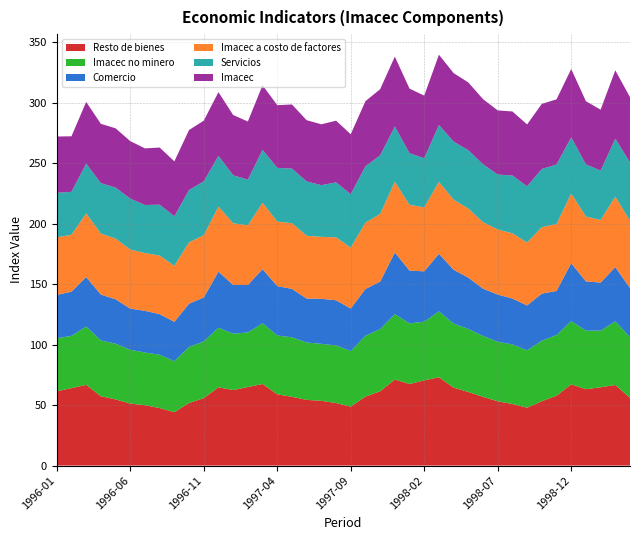

Reading left to right, list all the values displayed in this chart.

Resto de bienes: 1996-01=61.4	1996-02=64.0	1996-03=66.7	1996-04=57.3	1996-05=54.7	1996-06=51.2	1996-07=49.9	1996-08=47.5	1996-09=44.1	1996-10=51.7	1996-11=55.7	1996-12=64.7	1997-01=62.4	1997-02=64.9	1997-03=67.4	1997-04=58.9	1997-05=56.8	1997-06=54.3	1997-07=53.5	1997-08=51.7	1997-09=48.7	1997-10=57.0	1997-11=61.4	1997-12=71.1	1998-01=67.4	1998-02=70.4	1998-03=73.0	1998-04=64.4	1998-05=60.8	1998-06=56.8	1998-07=53.1	1998-08=50.9	1998-09=47.8	1998-10=53.2	1998-11=57.7	1998-12=67.1	1999-01=63.1	1999-02=64.7	1999-03=66.6	1999-04=56.0
Imacec no minero: 1996-01=43.8	1996-02=43.2	1996-03=48.2	1996-04=46.1	1996-05=46.0	1996-06=44.5	1996-07=43.5	1996-08=44.1	1996-09=42.2	1996-10=46.3	1996-11=46.9	1996-12=49.2	1997-01=46.6	1997-02=45.1	1997-03=50.2	1997-04=48.6	1997-05=49.2	1997-06=47.4	1997-07=47.1	1997-08=47.6	1997-09=45.9	1997-10=50.3	1997-11=51.3	1997-12=54.0	1998-01=50.1	1998-02=48.5	1998-03=54.4	1998-04=52.9	1998-05=52.1	1998-06=50.3	1998-07=49.2	1998-08=49.2	1998-09=47.4	1998-10=50.0	1998-11=50.1	1998-12=52.3	1999-01=48.4	1999-02=46.8	1999-03=52.6	1999-04=50.1
Comercio: 1996-01=35.8	1996-02=36.5	1996-03=40.9	1996-04=37.9	1996-05=36.7	1996-06=34.0	1996-07=34.5	1996-08=33.5	1996-09=32.5	1996-10=35.8	1996-11=36.3	1996-12=46.4	1997-01=40.2	1997-02=39.2	1997-03=44.7	1997-04=40.8	1997-05=40.0	1997-06=36.3	1997-07=37.2	1997-08=37.3	1997-09=35.2	1997-10=38.6	1997-11=39.3	1997-12=51.0	1998-01=43.6	1998-02=41.6	1998-03=47.6	1998-04=44.5	1998-05=42.4	1998-06=39.1	1998-07=39.0	1998-08=37.9	1998-09=37.1	1998-10=38.9	1998-11=36.5	1998-12=47.8	1999-01=40.7	1999-02=39.7	1999-03=44.8	1999-04=40.6
Imacec a costo de factores: 1996-01=47.6	1996-02=47.0	1996-03=52.5	1996-04=50.4	1996-05=50.2	1996-06=48.8	1996-07=47.7	1996-08=48.4	1996-09=46.3	1996-10=50.7	1996-11=51.4	1996-12=53.7	1997-01=51.0	1997-02=49.3	1997-03=54.9	1997-04=53.3	1997-05=54.3	1997-06=51.9	1997-07=51.2	1997-08=52.0	1997-09=50.3	1997-10=54.8	1997-11=55.9	1997-12=58.4	1998-01=54.3	1998-02=52.9	1998-03=59.4	1998-04=57.9	1998-05=57.1	1998-06=54.9	1998-07=53.8	1998-08=53.9	1998-09=52.0	1998-10=54.9	1998-11=55.3	1998-12=57.6	1999-01=53.6	1999-02=51.7	1999-03=58.2	1999-04=55.6
Servicios: 1996-01=36.8	1996-02=35.5	1996-03=41.2	1996-04=41.7	1996-05=42.1	1996-06=42.1	1996-07=39.7	1996-08=42.1	1996-09=40.9	1996-10=43.2	1996-11=44.6	1996-12=41.9	1997-01=39.7	1997-02=37.7	1997-03=43.7	1997-04=44.4	1997-05=45.1	1997-06=44.9	1997-07=42.7	1997-08=45.4	1997-09=44.2	1997-10=46.6	1997-11=48.4	1997-12=45.7	1998-01=42.7	1998-02=40.6	1998-03=47.0	1998-04=48.0	1998-05=48.2	1998-06=47.9	1998-07=45.4	1998-08=47.8	1998-09=46.5	1998-10=48.1	1998-11=49.2	1998-12=46.4	1999-01=43.1	1999-02=40.9	1999-03=47.9	1999-04=48.2
Imacec: 1996-01=46.5	1996-02=45.9	1996-03=51.0	1996-04=49.0	1996-05=49.0	1996-06=47.5	1996-07=46.8	1996-08=47.2	1996-09=45.4	1996-10=49.6	1996-11=50.1	1996-12=52.7	1997-01=49.8	1997-02=48.1	1997-03=53.4	1997-04=51.8	1997-05=53.0	1997-06=50.6	1997-07=50.3	1997-08=51.0	1997-09=49.5	1997-10=53.8	1997-11=54.7	1997-12=57.7	1998-01=53.4	1998-02=51.7	1998-03=58.1	1998-04=56.6	1998-05=56.0	1998-06=53.8	1998-07=53.0	1998-08=52.9	1998-09=51.1	1998-10=53.8	1998-11=53.8	1998-12=56.5	1999-01=52.2	1999-02=50.3	1999-03=56.5	1999-04=53.9